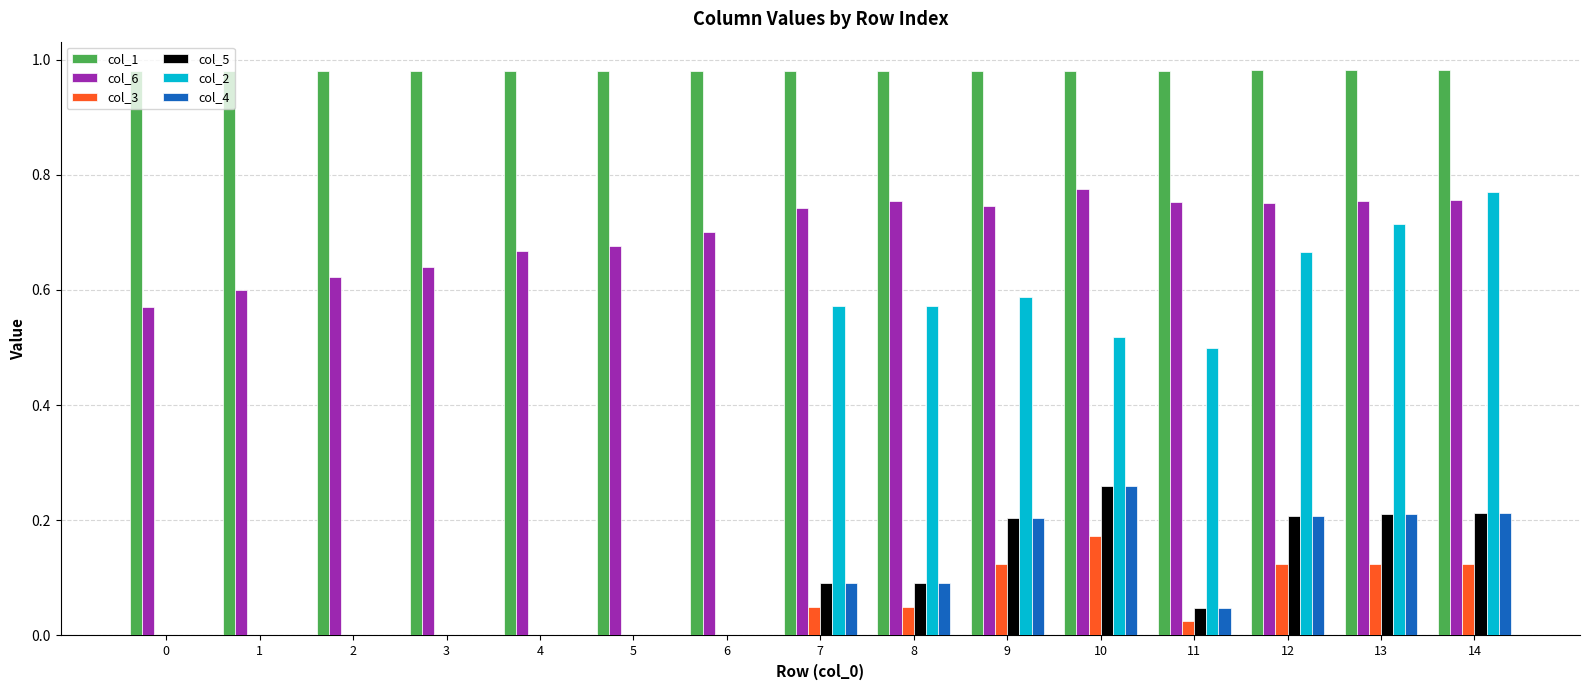

What is the total value across all series at 0?

1.6